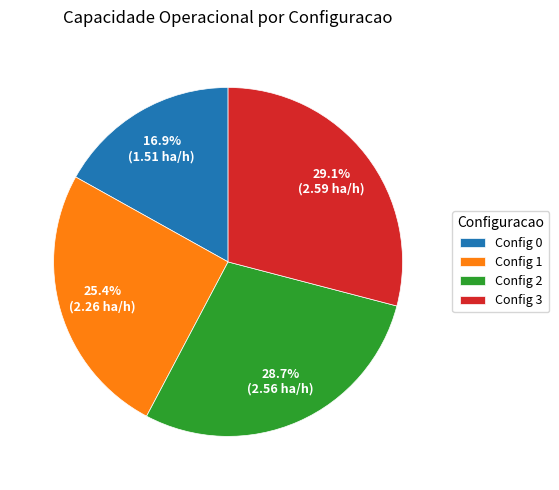

How much of the chart is everything except Config 2?

71.3%